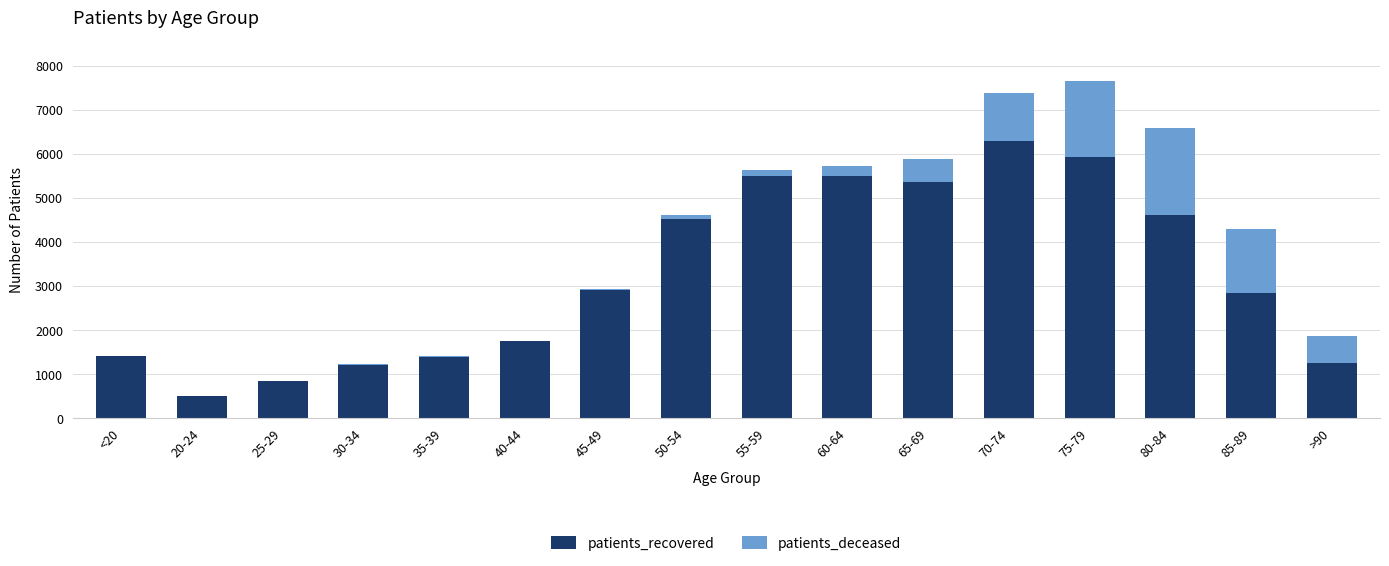

The value of patients_recovered at 65-69 is 7676. True or false?

False